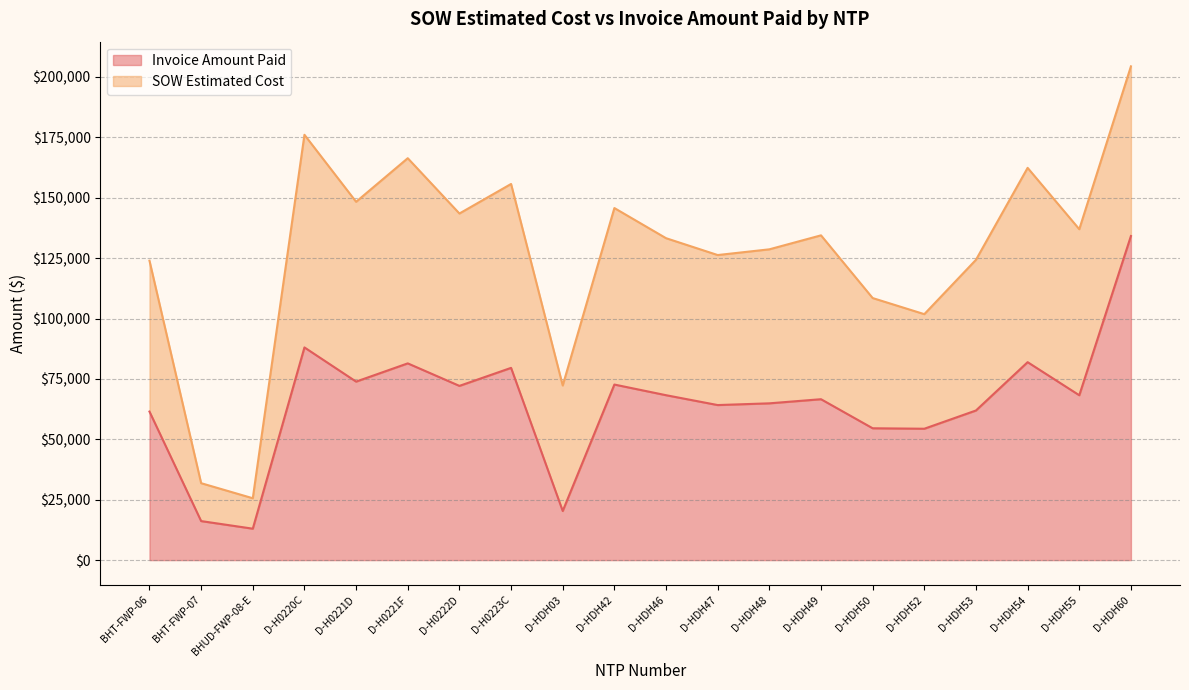

True or false: the data has more than 1 interior local peaks.

True